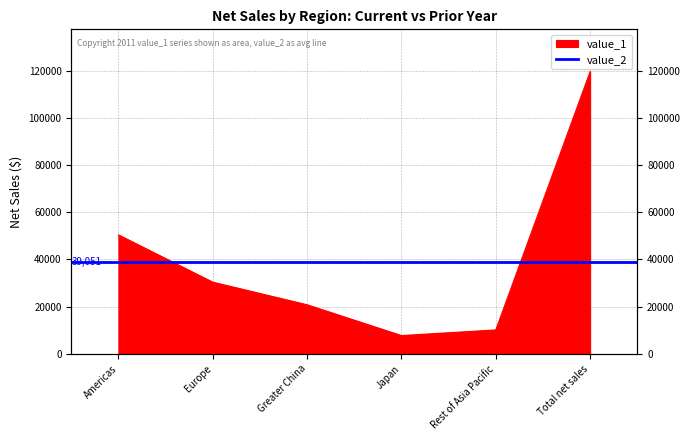

What value does the data have at Americas?

50430